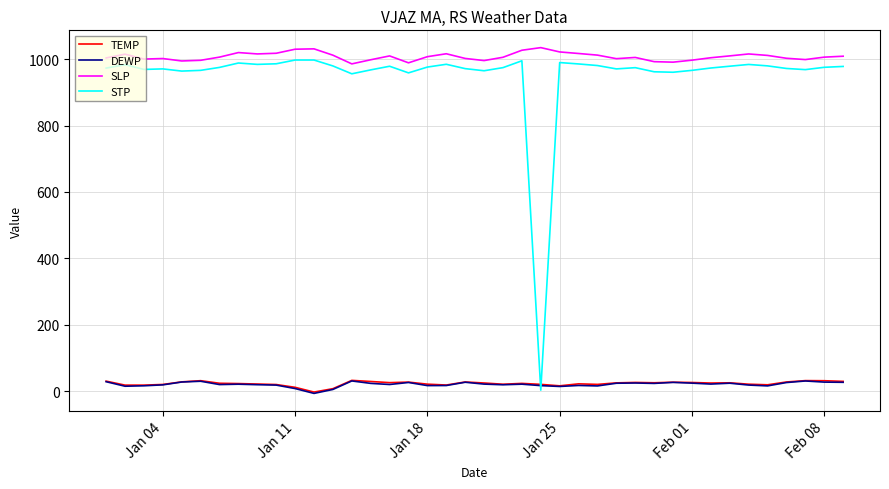

Which series ends up on top after the final intersection of DEWP and STP?

STP